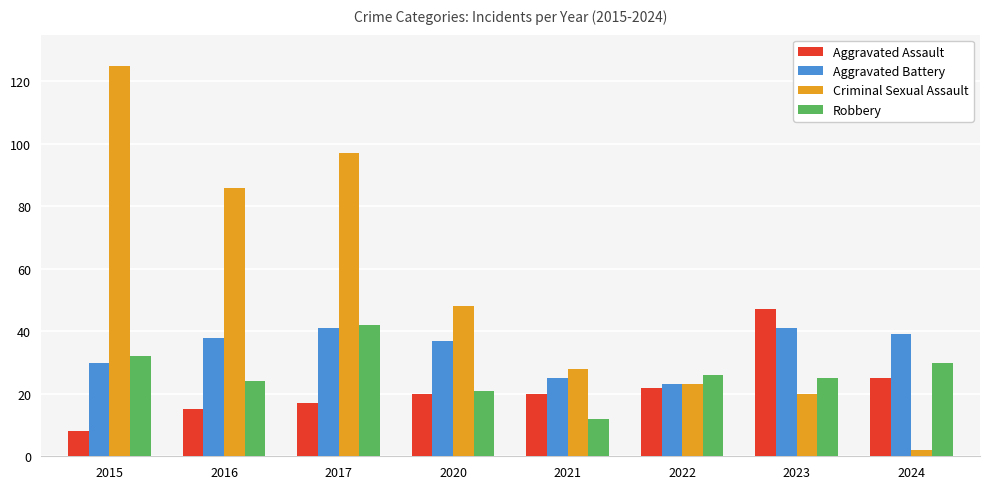

The Robbery series shows 25 at 2023. True or false?

True